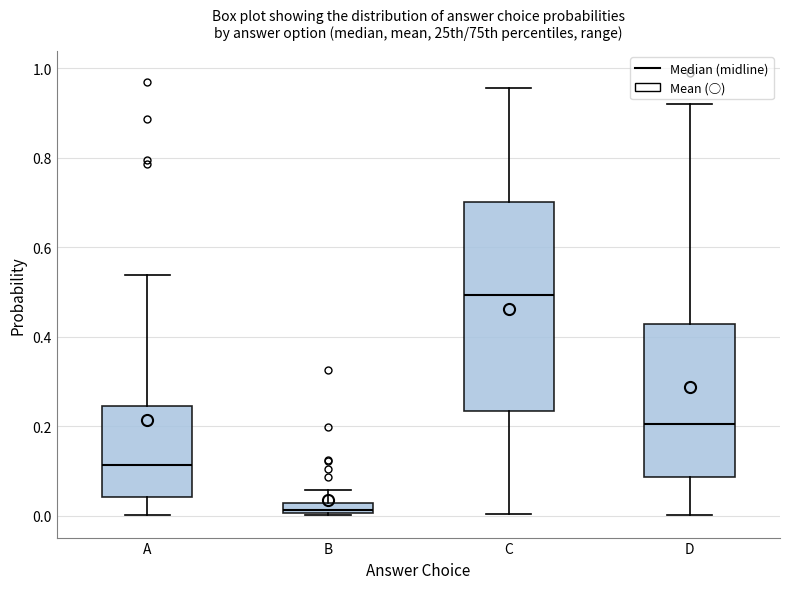

Where does the lower whisker of the box for D end on the y-axis? The values are not printed on the chart, so give them approximately, as read against the axis.

0.00